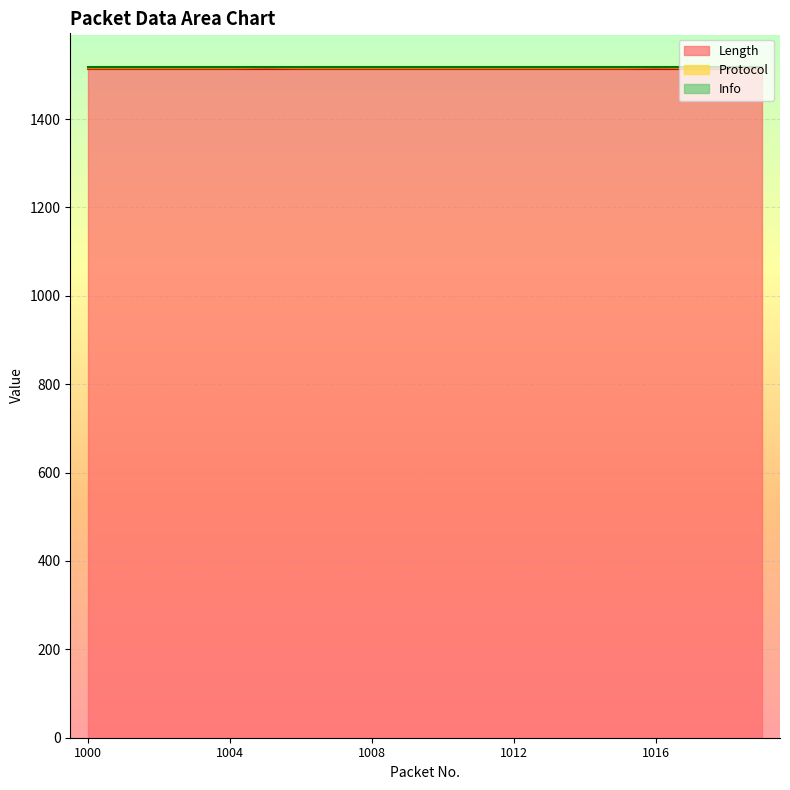

What are all the series names shown in the legend?

Length, Protocol, Info